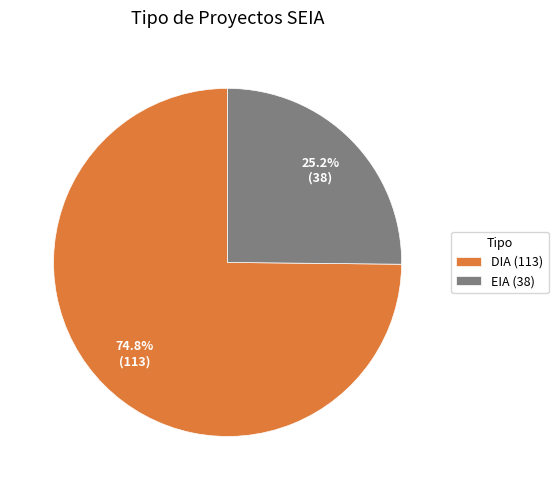

Count the number of slices in the pie.

2